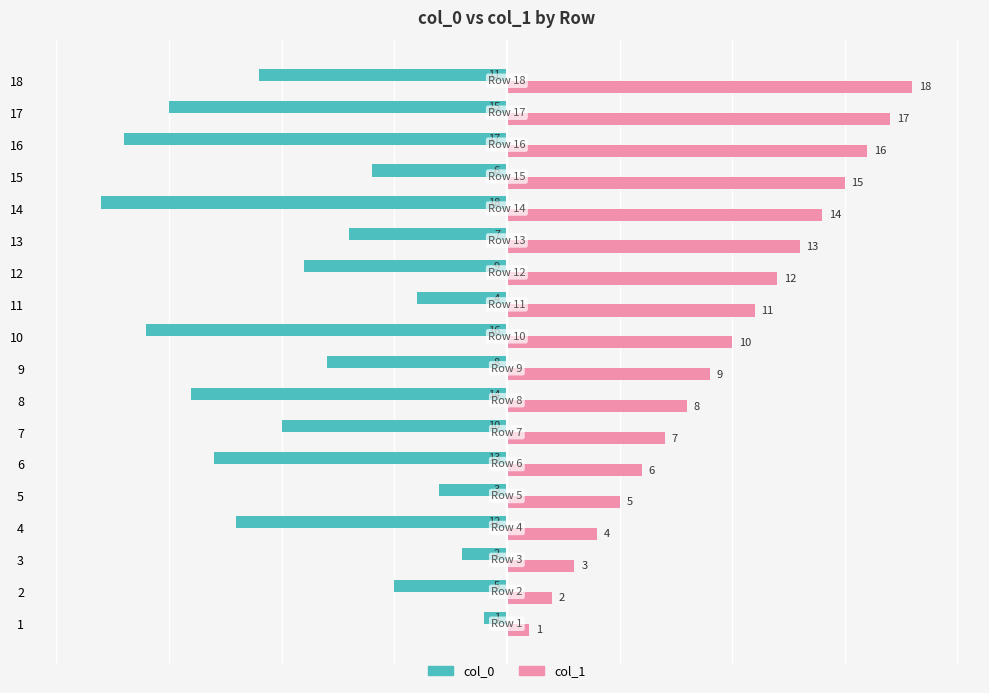

List the series in order of their peak value, lowest first.

col_0, col_1